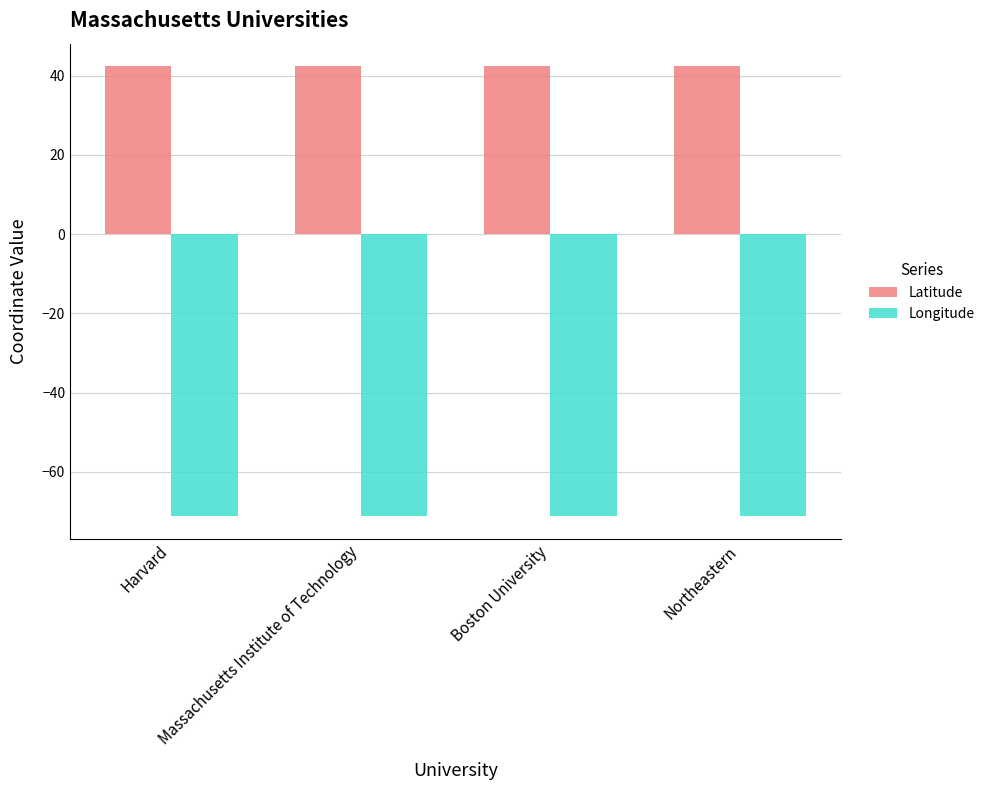

What is the smallest value displayed?

-71.1